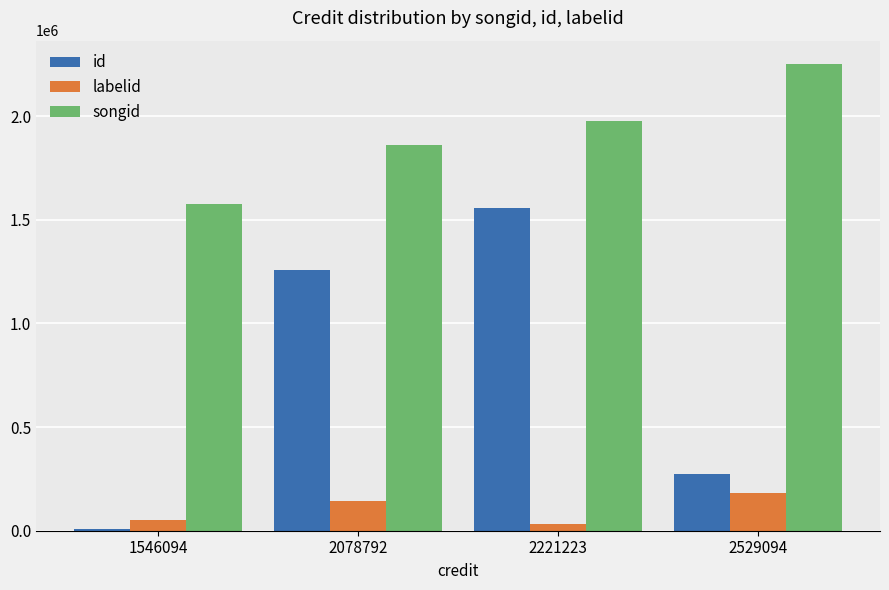

The id series shows 1256328 at 2078792. True or false?

True